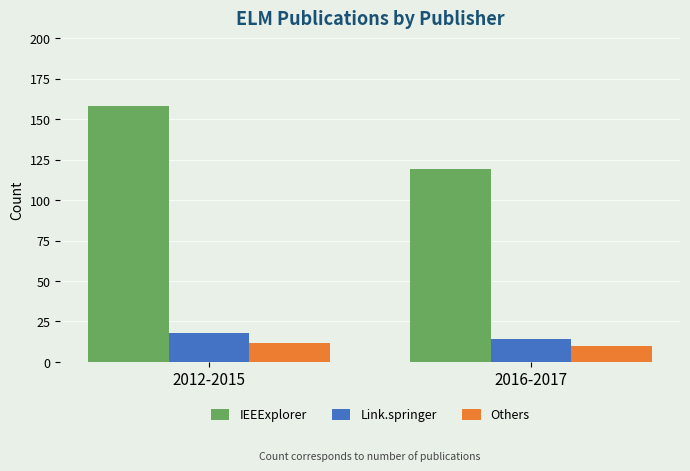

What is the approximate value of Others at 2012-2015?

12